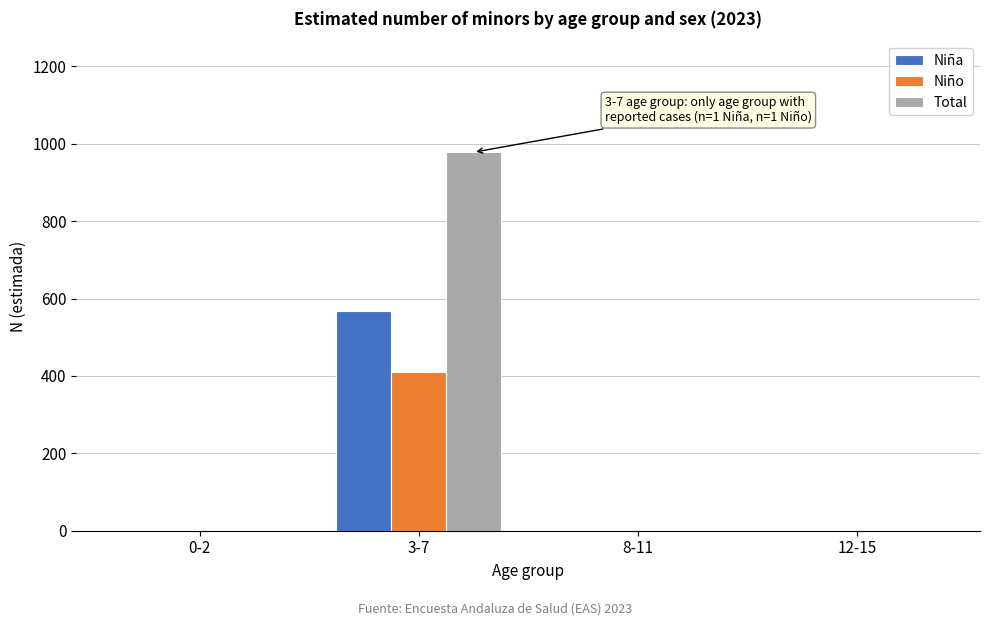

Reading left to right, transcribe all the data shown in this chart.

Niña: 0-2=0	3-7=569	8-11=0	12-15=0
Niño: 0-2=0	3-7=409	8-11=0	12-15=0
Total: 0-2=0	3-7=978	8-11=0	12-15=0